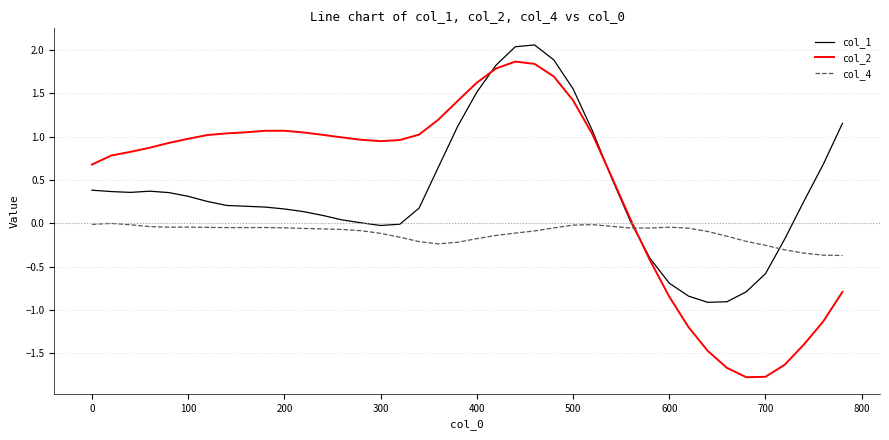

What is the maximum value shown in the chart?

2.1